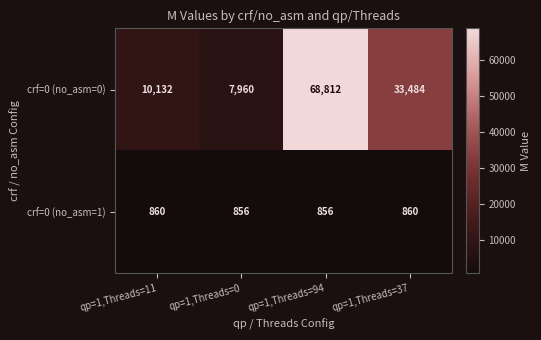

Is the value of crf=0 (no_asm=0) at qp=1,Threads=0 greater than the value of crf=0 (no_asm=1) at qp=1,Threads=37?

Yes